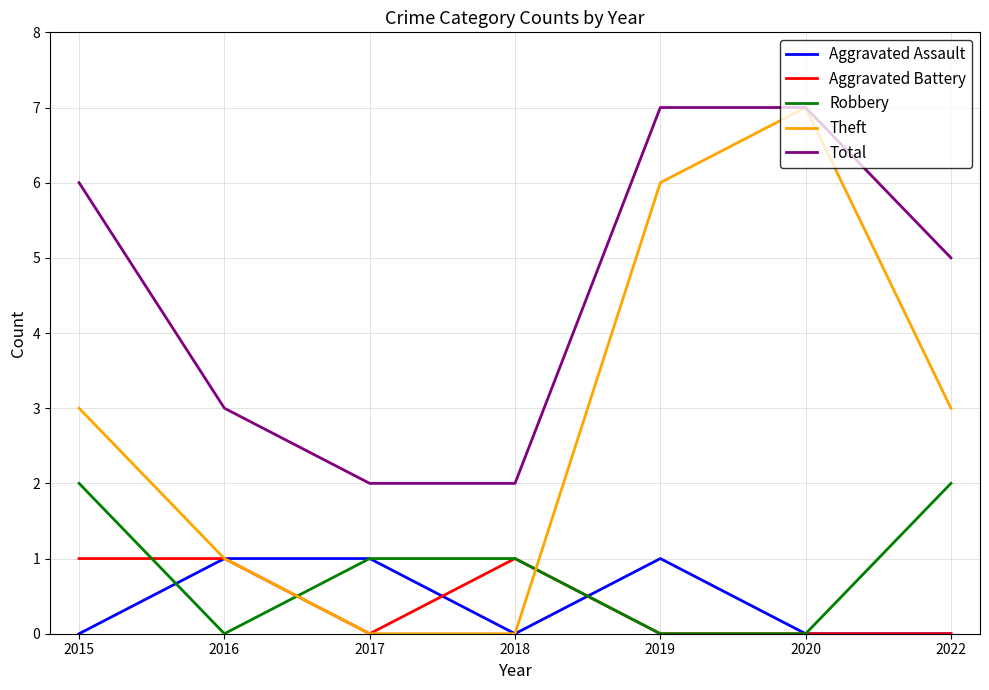

True or false: Aggravated Battery and Robbery cross at least once.

True